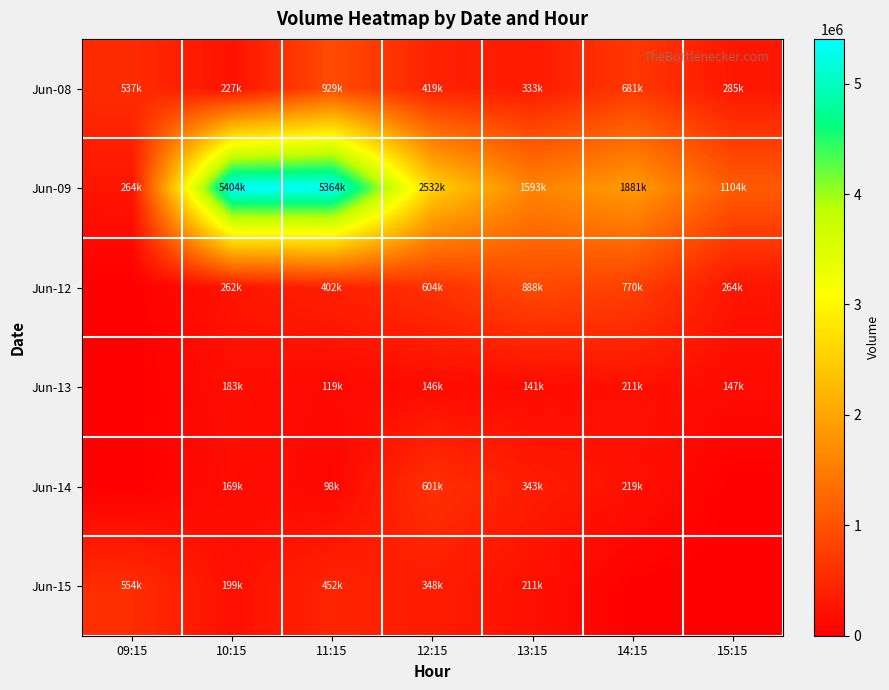

Which series has the largest total across all categories?

Jun-09